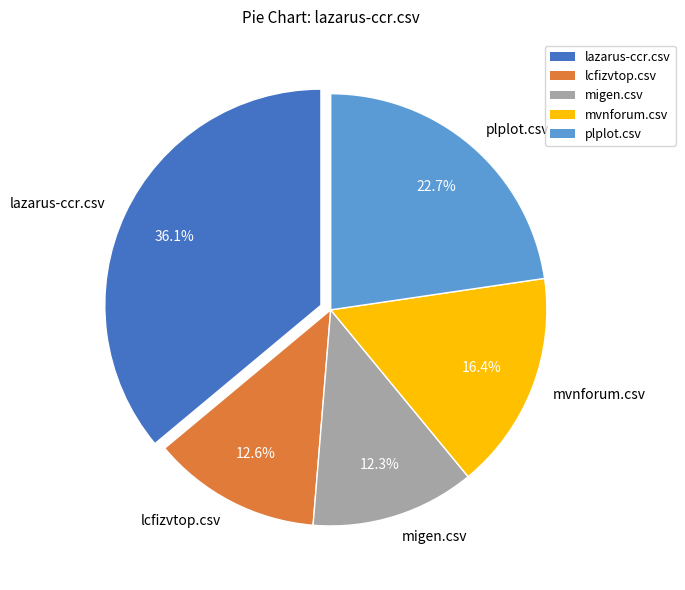

Is there any slice that represents more than half of the pie?

No